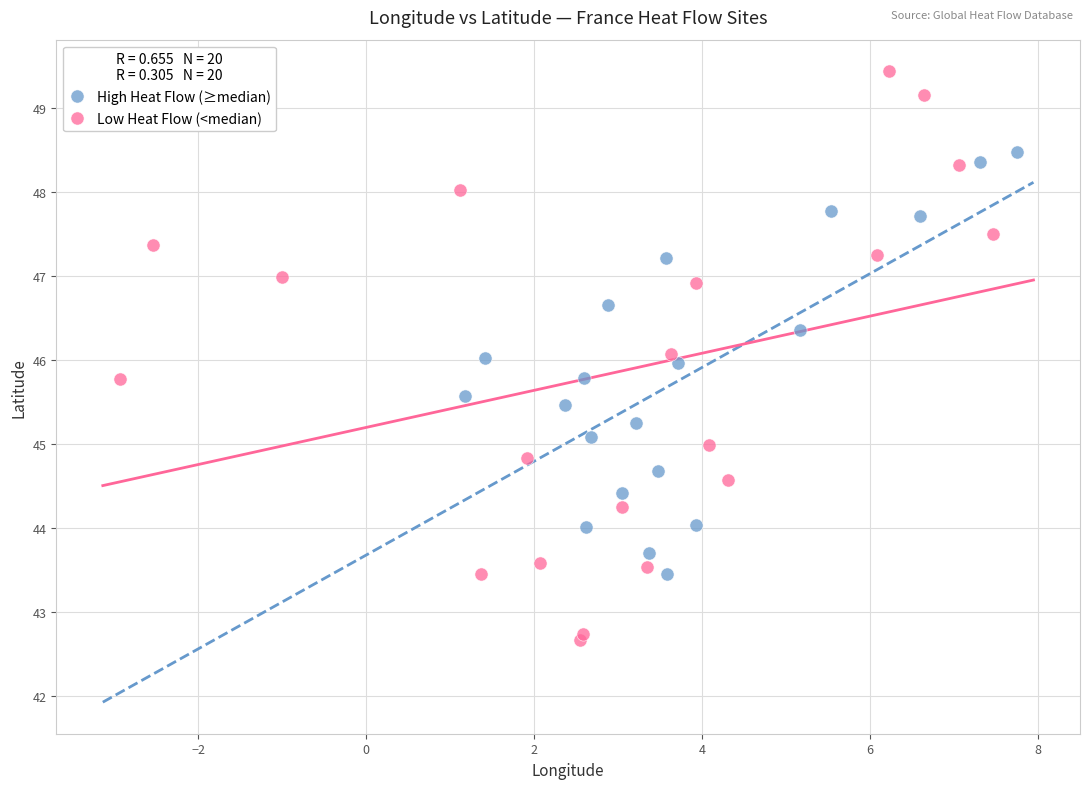

Which series reaches the minimum Y coordinate?

Low Heat Flow (<median)